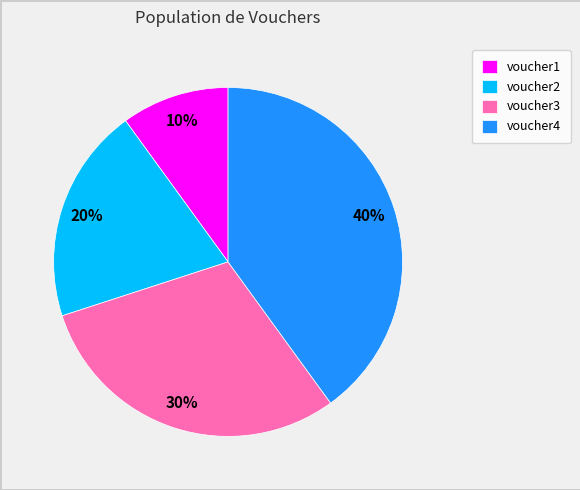

To the nearest percent, what is the combined percentage of voucher1 and voucher3?

40%